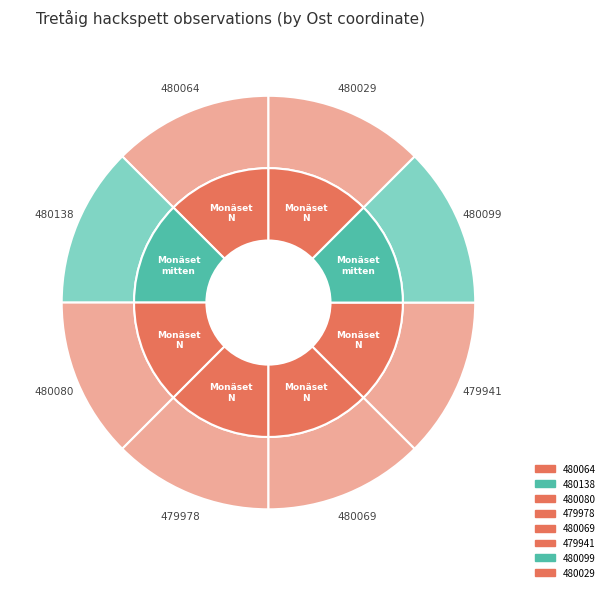

Is it true that Monäset mitten 480099 is 13% of the pie?

True